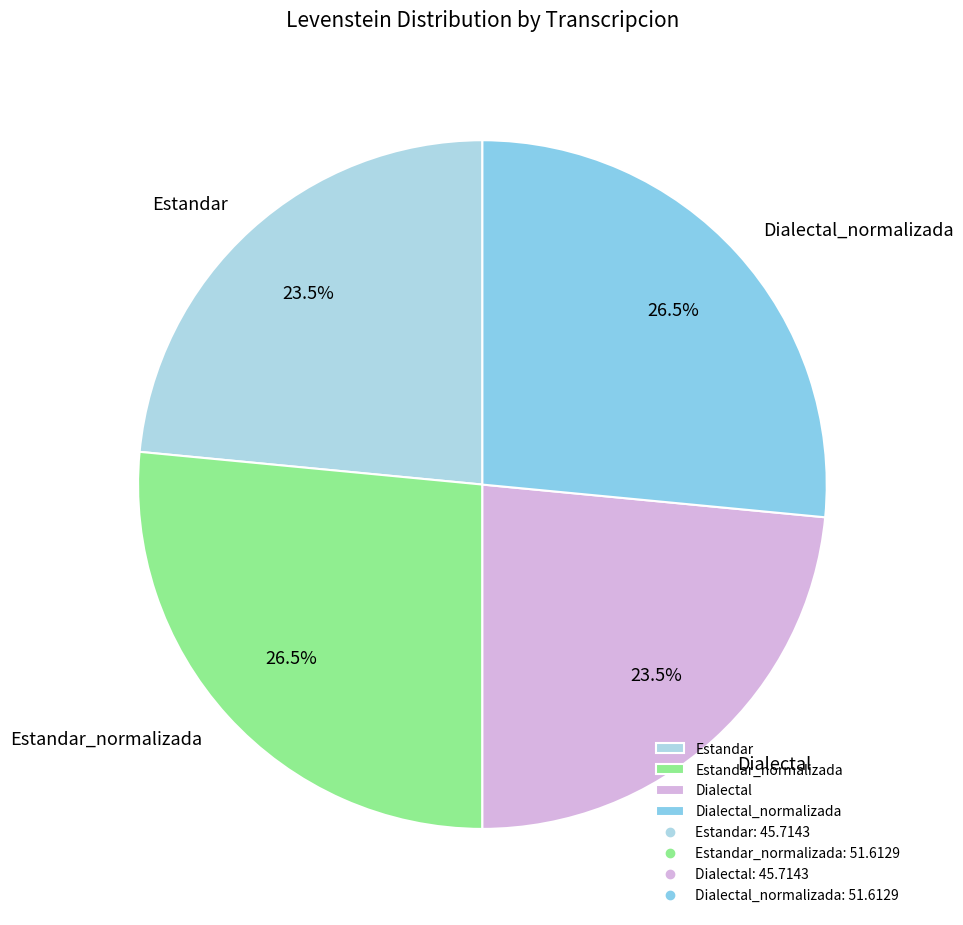

To the nearest percent, what is the difference between the Estandar_normalizada and Dialectal slice percentages?

3%